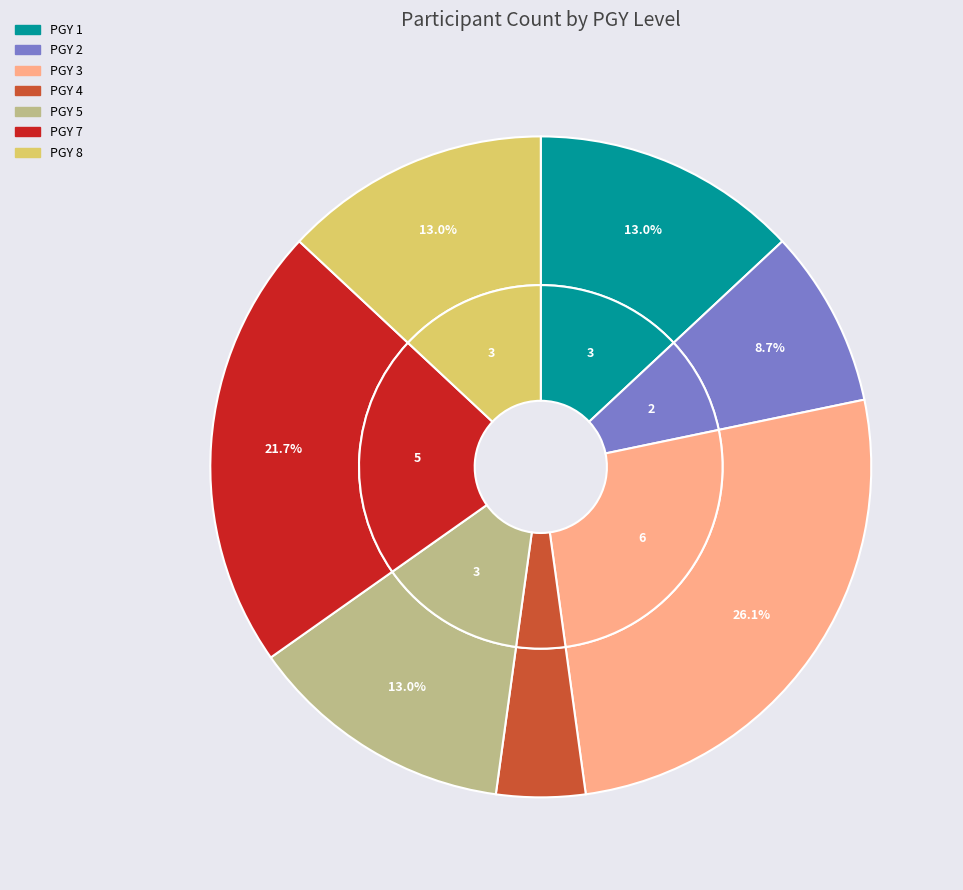

Does PGY 5 represent more than half of the total?

No